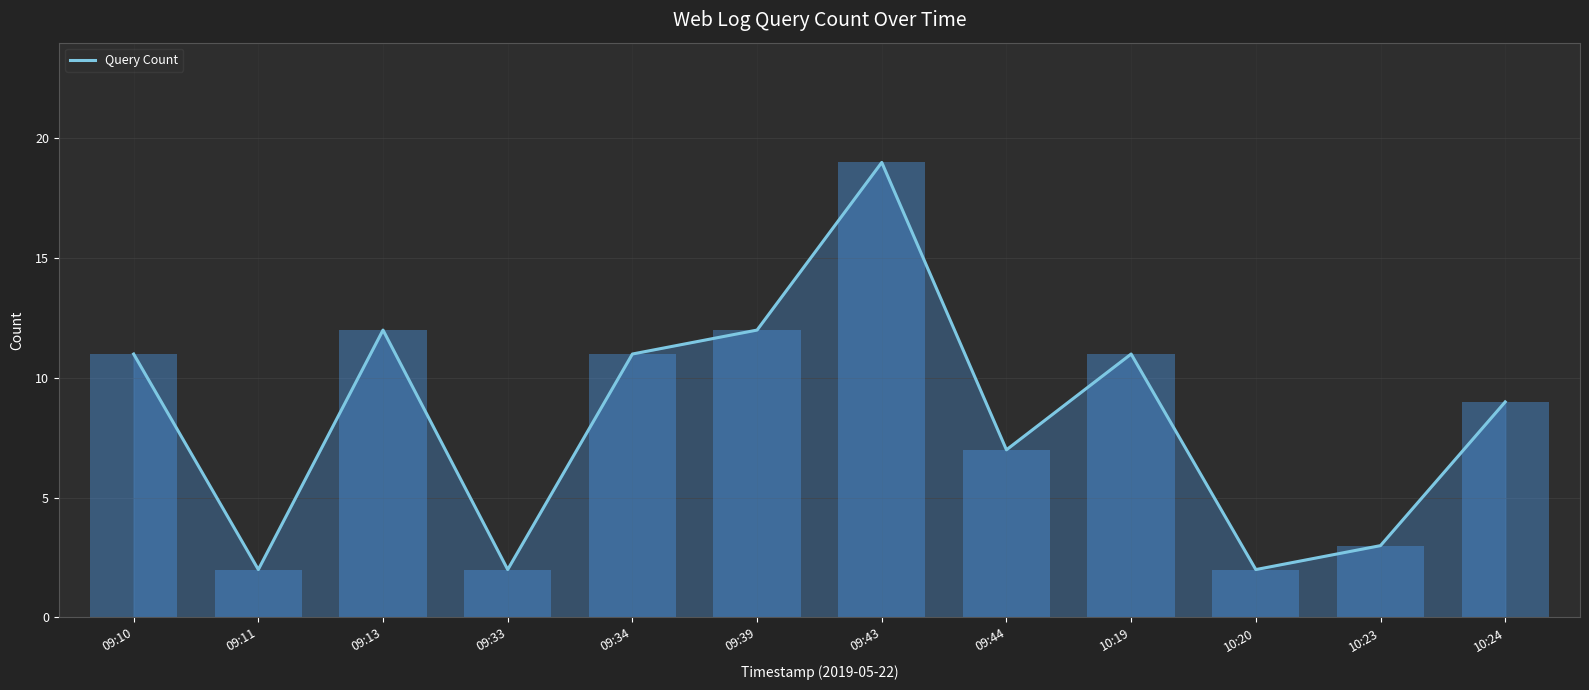

What is the value of the 9th bar from the left?

11